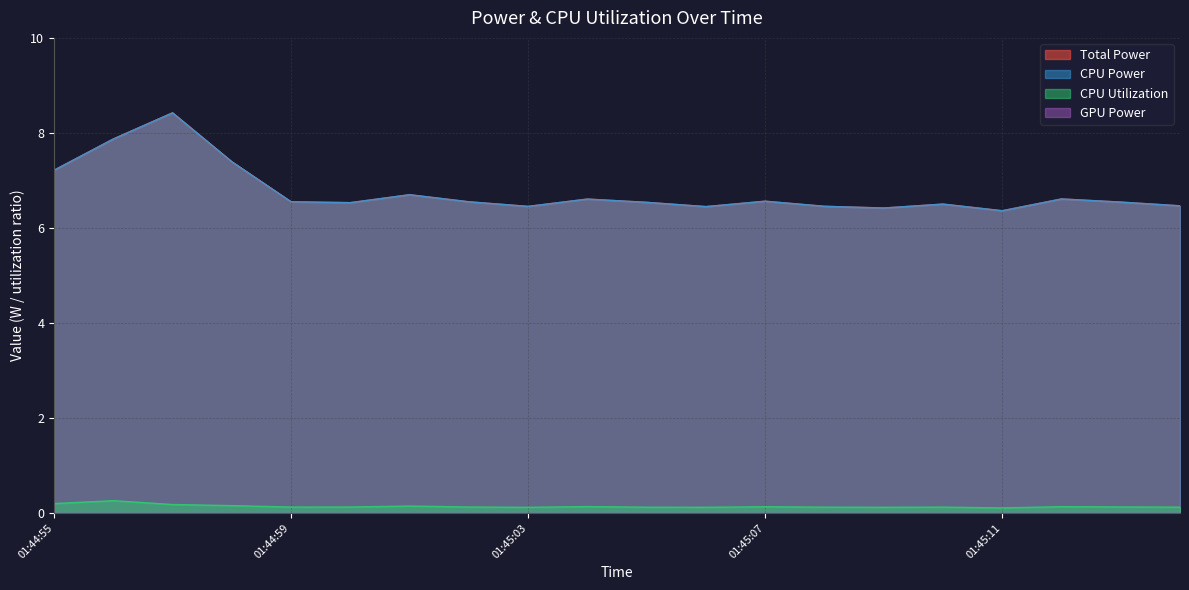

Is the value of CPU Utilization at 01:45:11 greater than the value of CPU Power at 01:44:59?

No